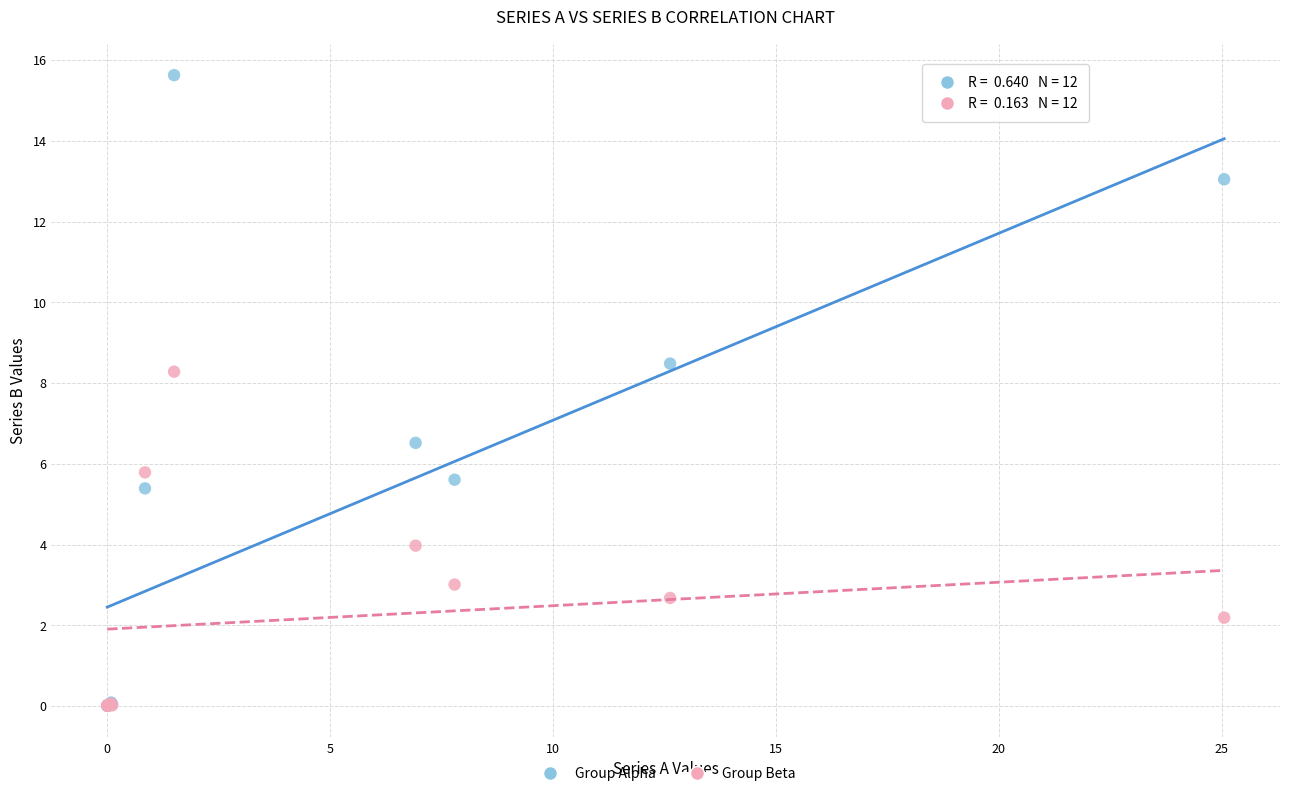

Across all series, what Y value is closest to 7?

6.5